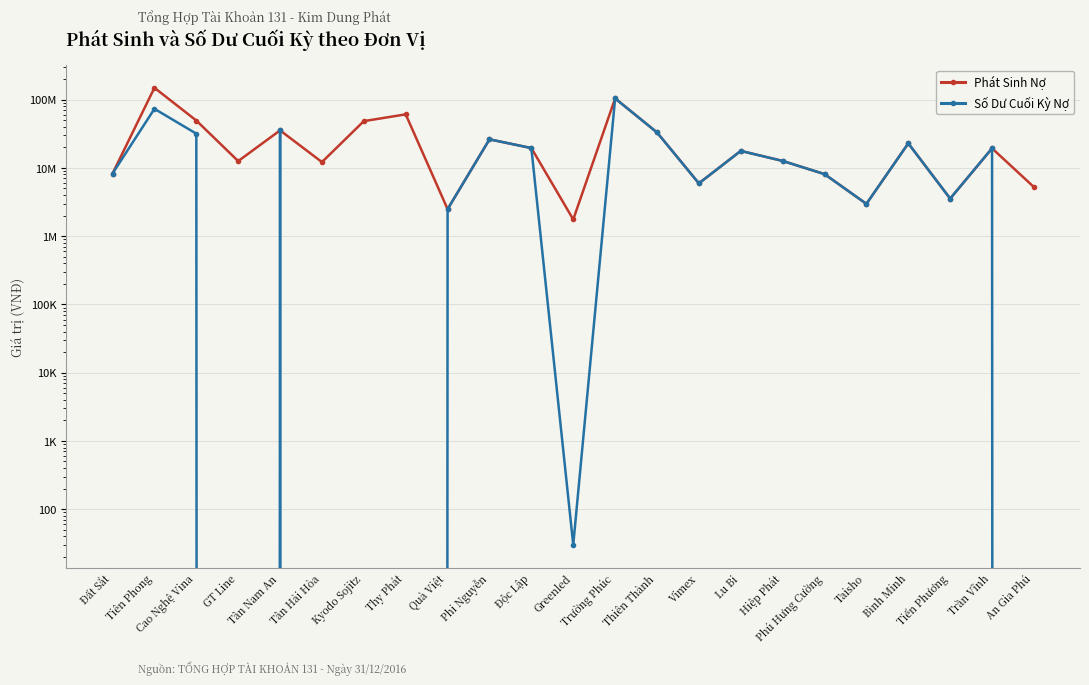

Rank the categories by Phát Sinh Nợ value from lowest to highest.

Greenled, Quà Việt, Taisho, Tiến Phương, An Gia Phú, Vimex, Phú Hưng Cường, Đất Sắt, Tân Hải Hòa, GT Line, Hiệp Phát, Lu Bi, Trần Vĩnh, Độc Lập, Bình Minh, Phi Nguyễn, Thiên Thành, Tân Nam An, Kyodo Sojitz, Cao Nghệ Vina, Thy Phát, Trường Phúc, Tiên Phong